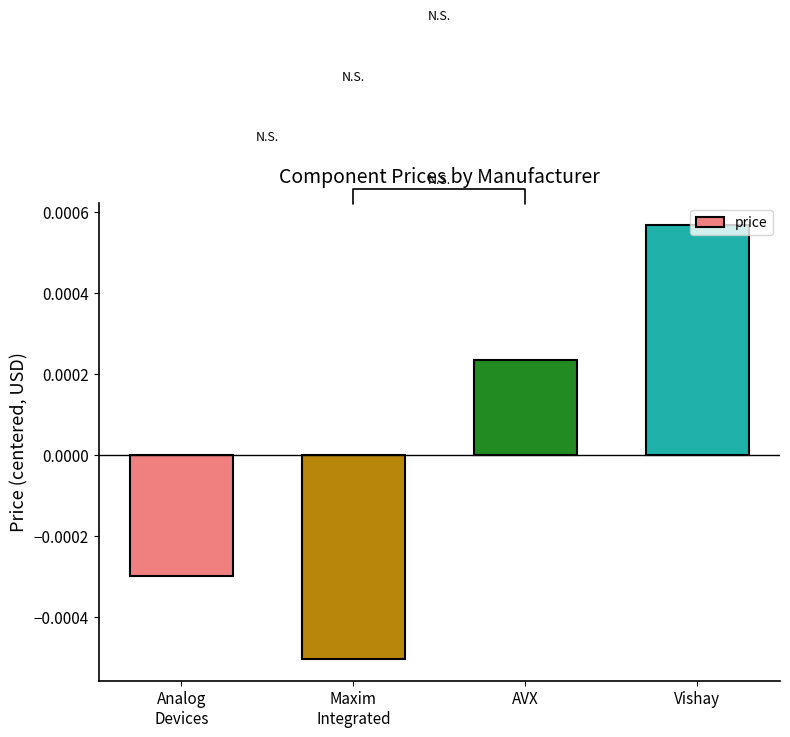

What is the label of the 4th bar from the left?

Vishay